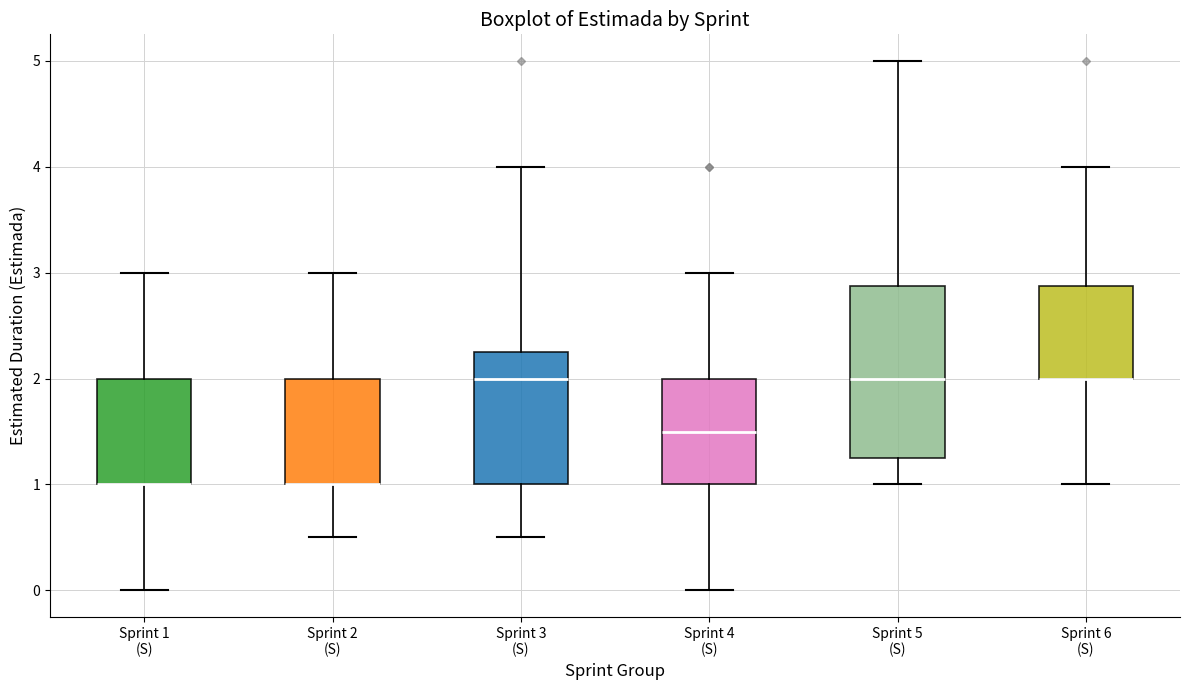

Which box is the tallest, from its lower edge to its upper edge?

Sprint 5 (S)